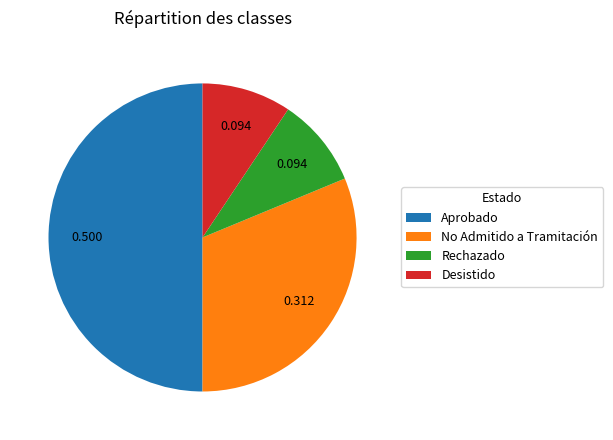

Count the number of slices in the pie.

4